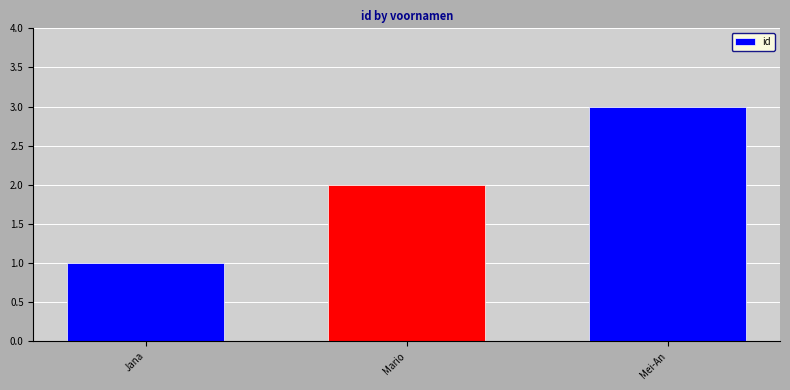

Reading left to right, list all the values displayed in this chart.

1	2	3